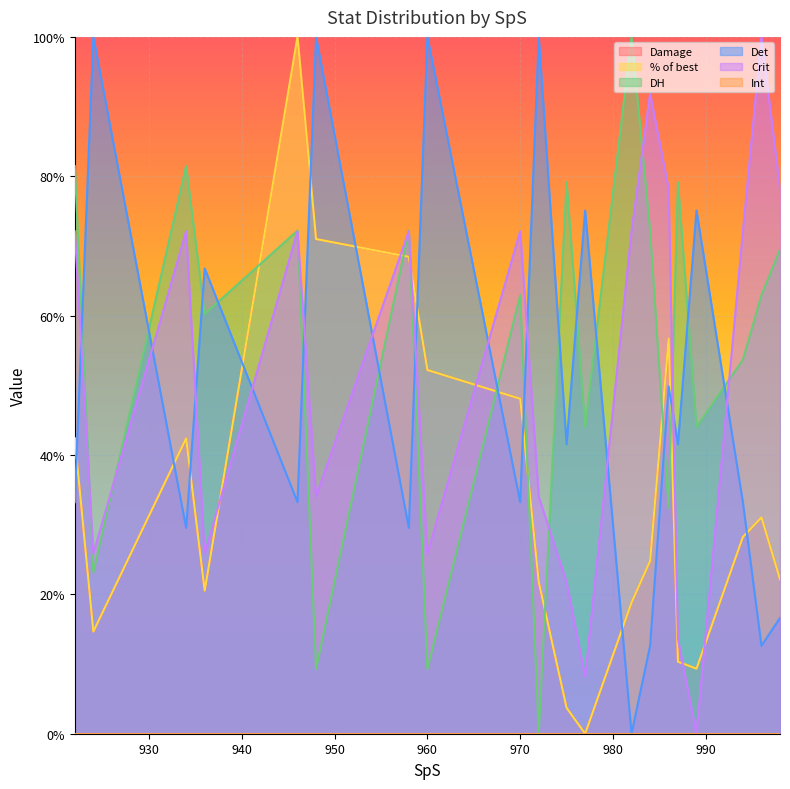

What is the difference between the maximum and minimum values in the Damage series?

100.0